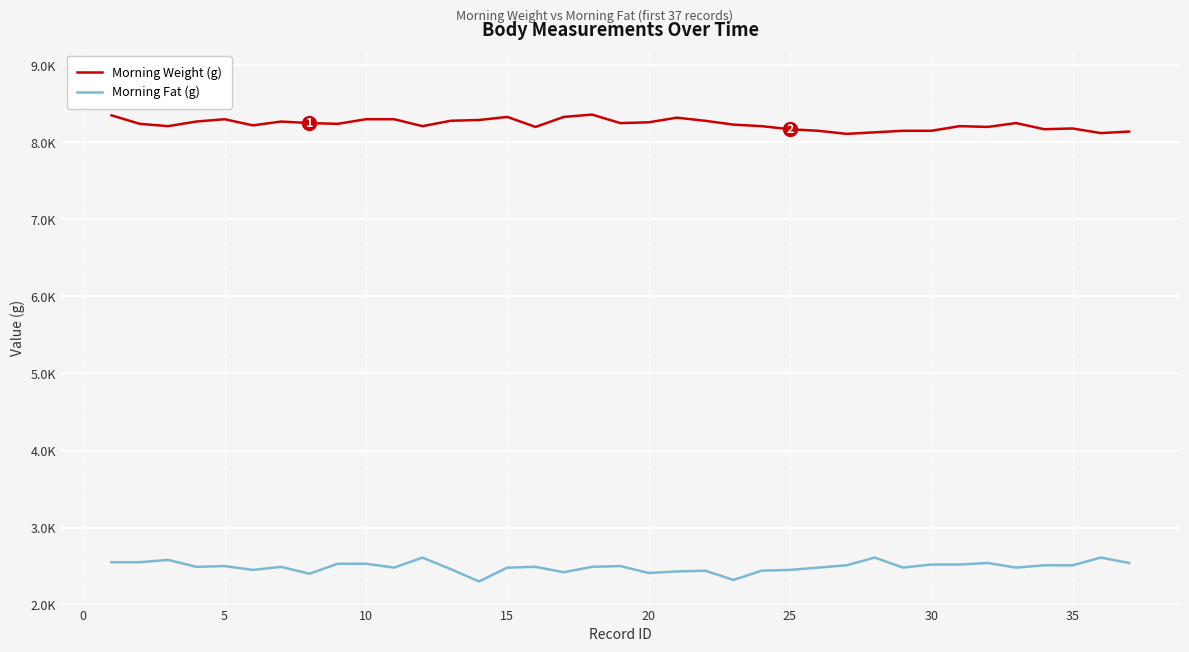

What are all the series names shown in the legend?

Morning Weight (g), Morning Fat (g)